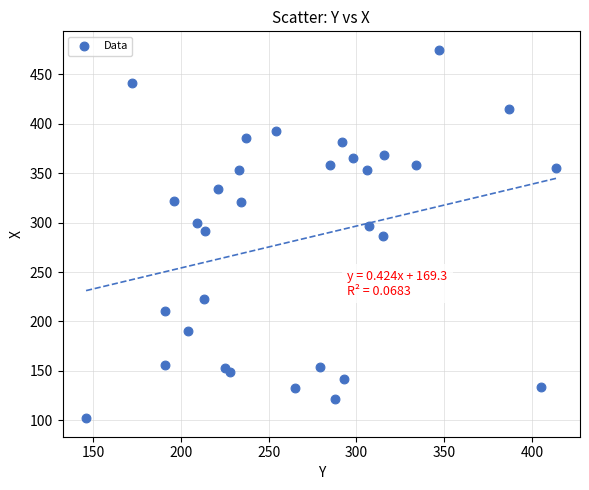

What is the range of Y values (max minus min)?

373